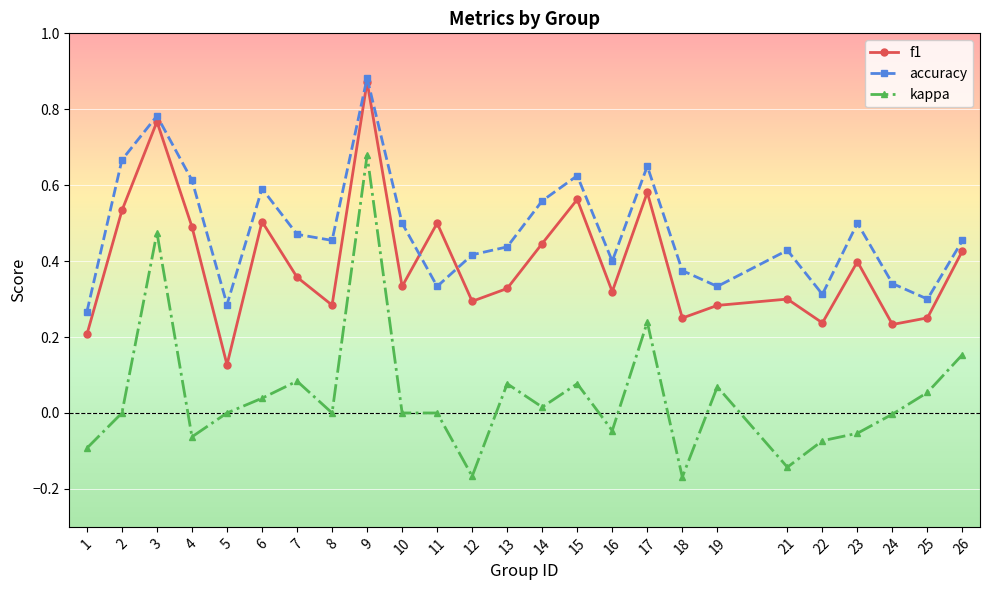

Which series changed the most between 4 and 15?

kappa